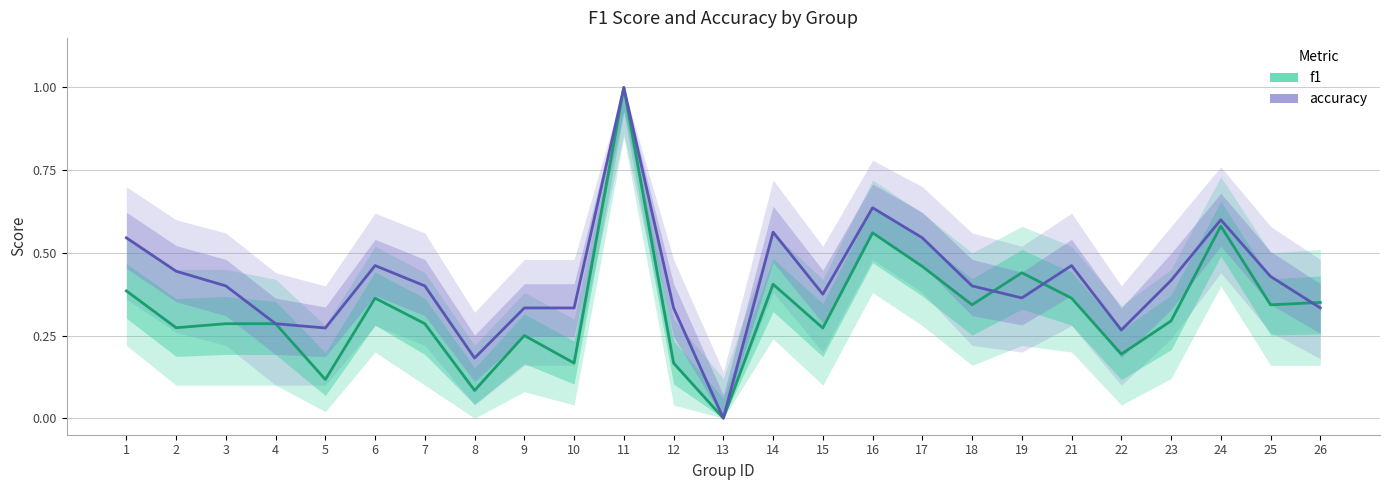

True or false: f1 and accuracy cross at least once.

True